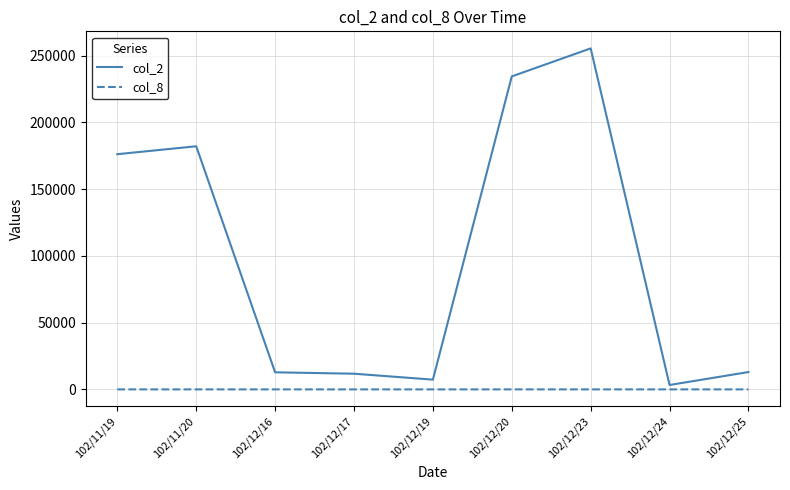

Between 102/12/17 and 102/12/24, which series saw the biggest shift?

col_2